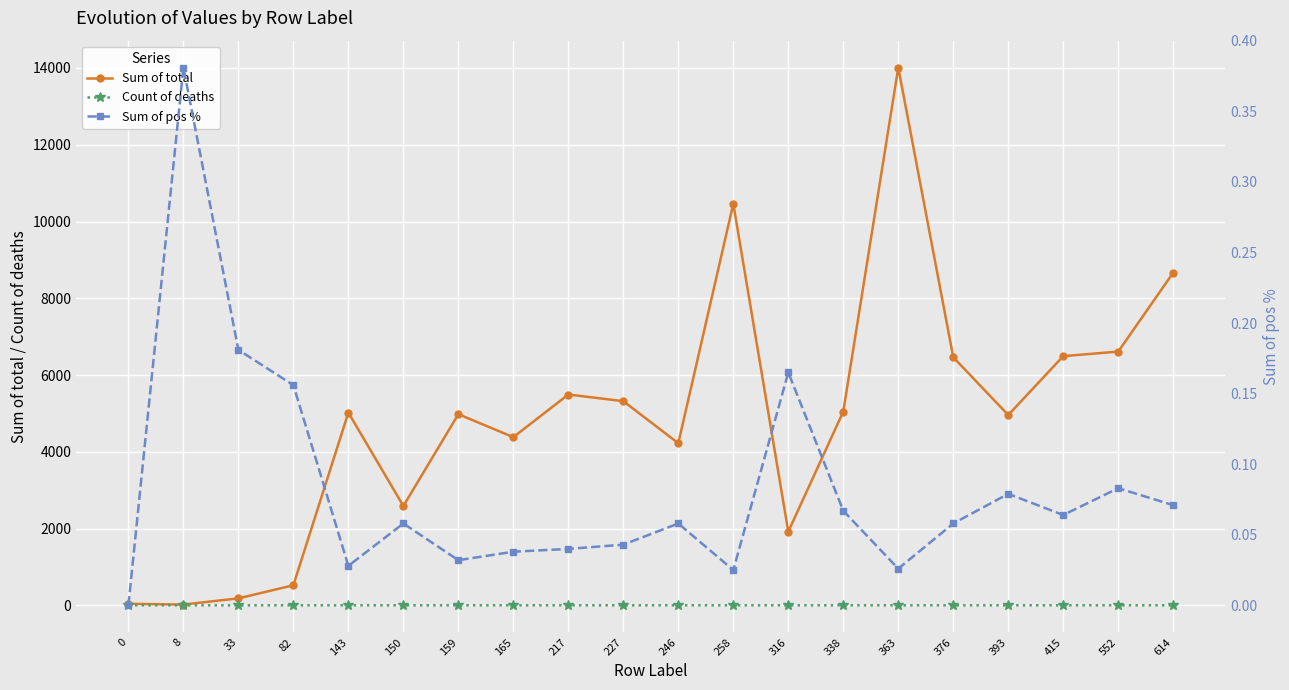

In Sum of pos %, how many points are higher than both neighbors (excluding endpoints)?

6